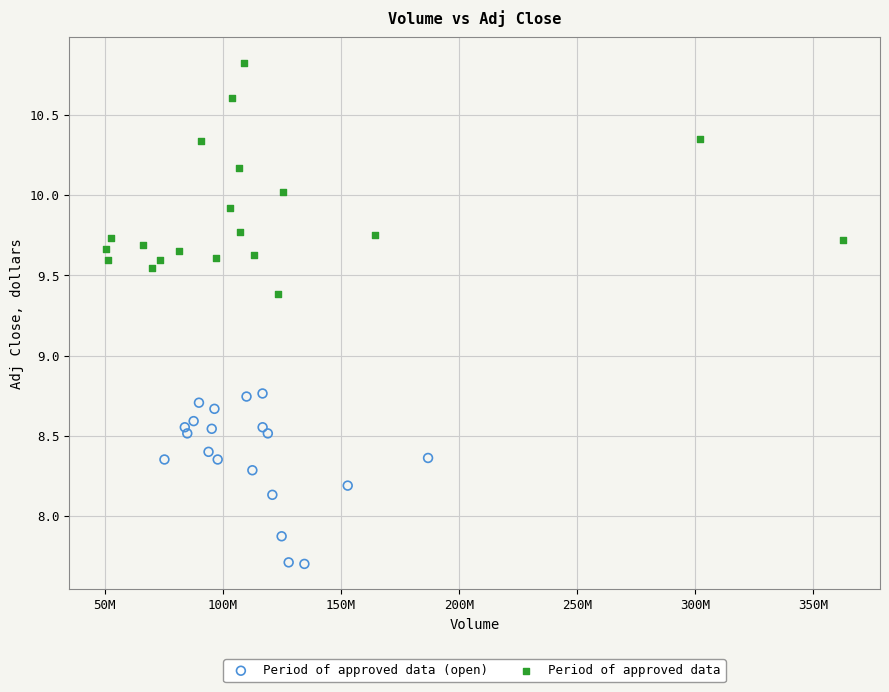

Which series contains the highest Y value?

Period of approved data